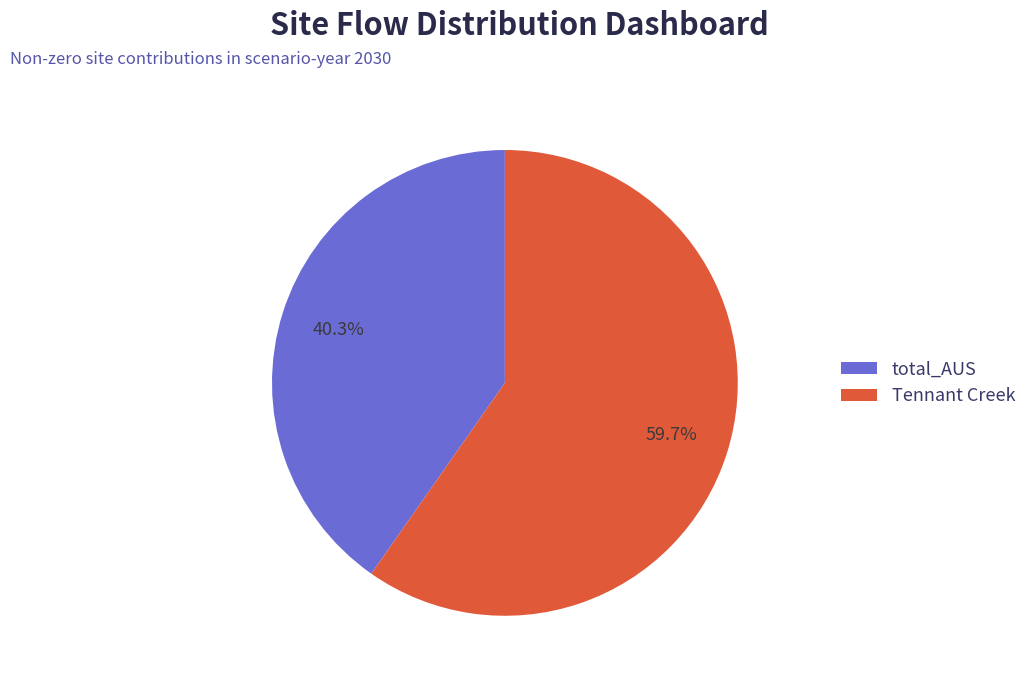

Does any single category account for the majority?

Yes